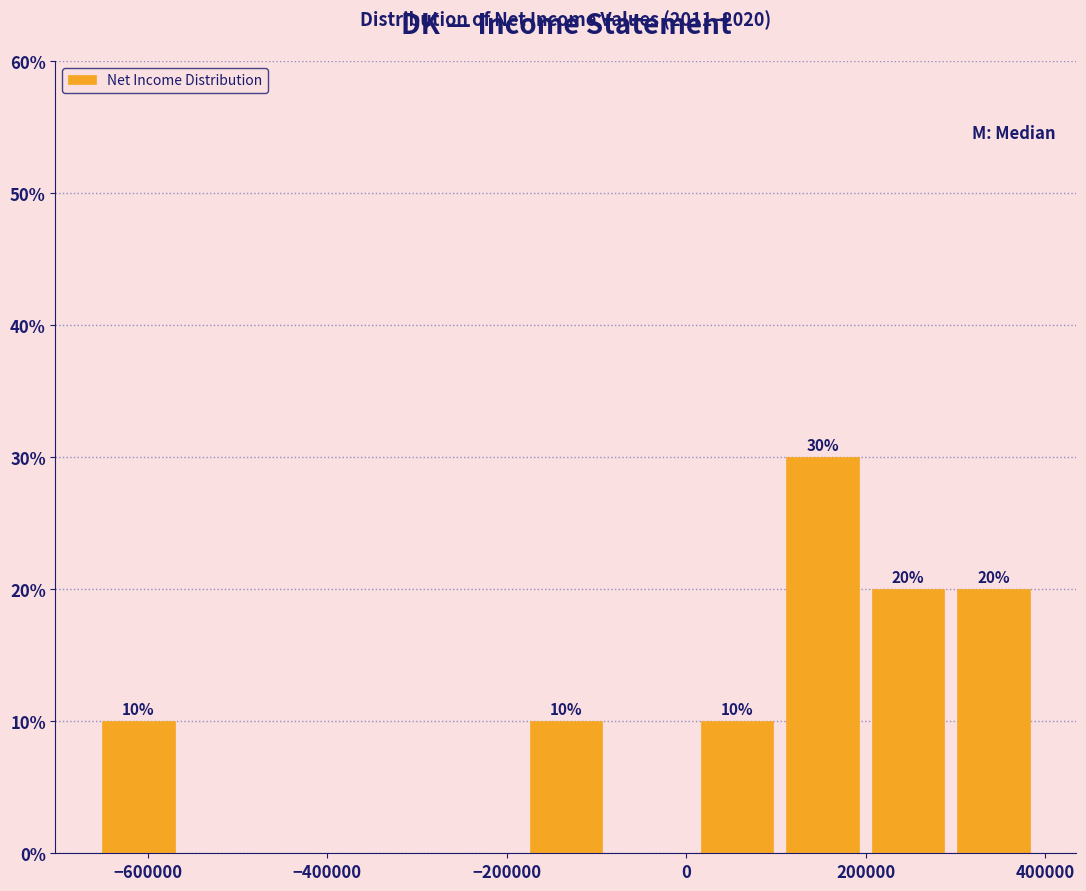

Over which range of the x-axis is the bar tallest?

100000 to 200000